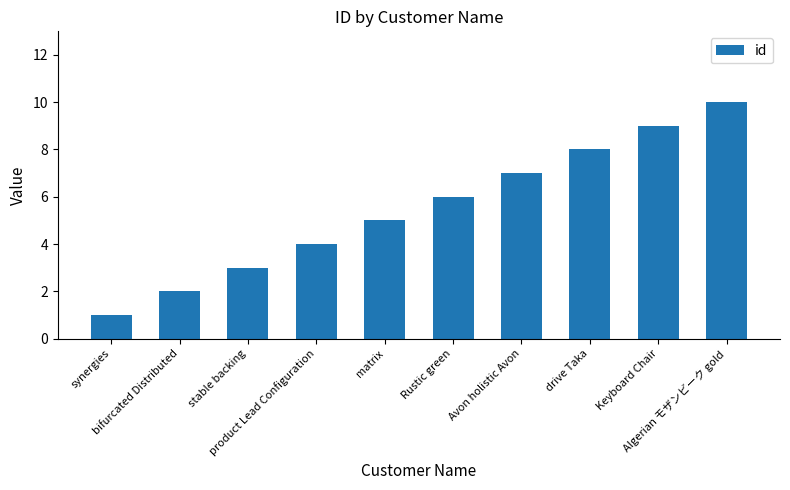

What is the value of the 1st bar from the left?

1